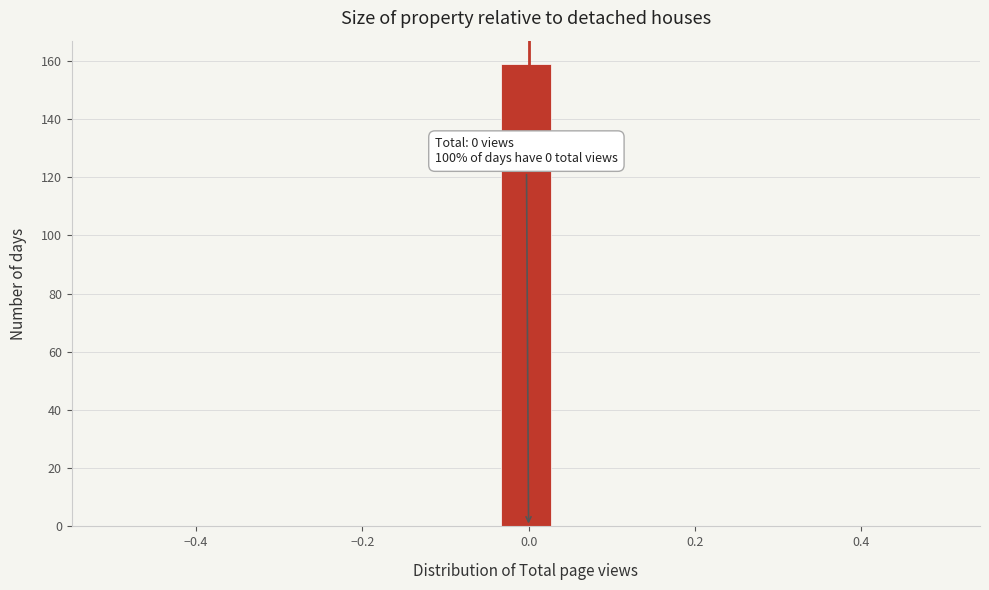

Around what value on the x-axis is the tallest bar? Give the approximate position of its centre, as read against the axis.

0.00